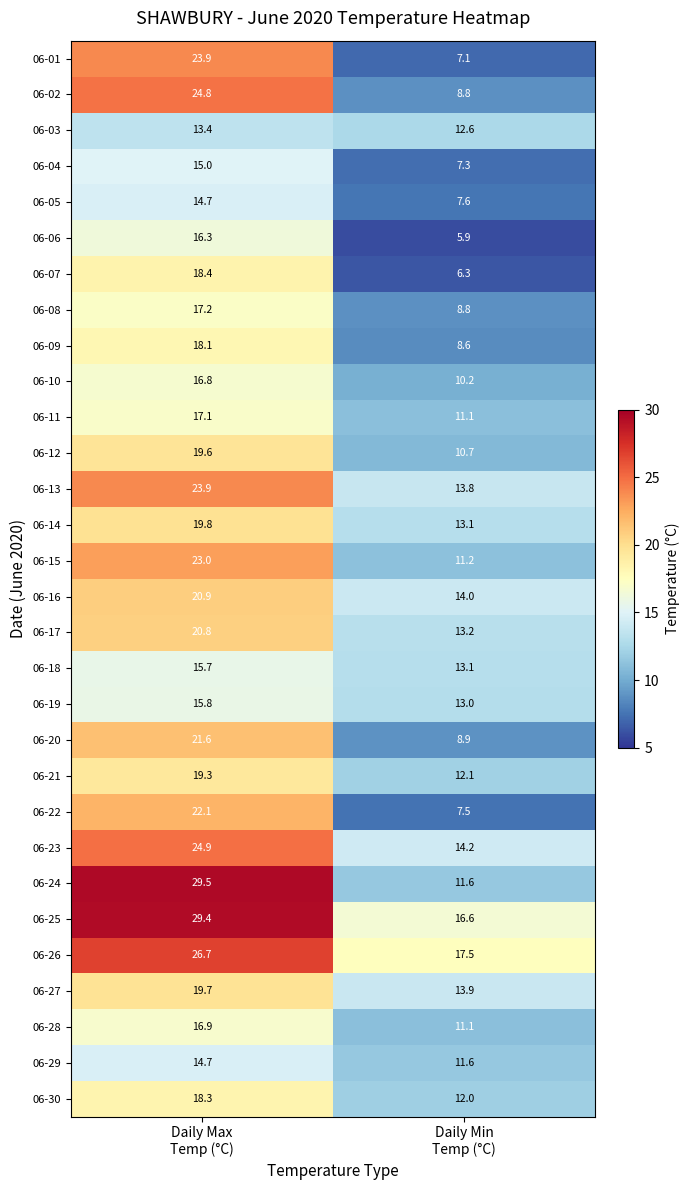

At how many categories does at least one series exceed 12?

2